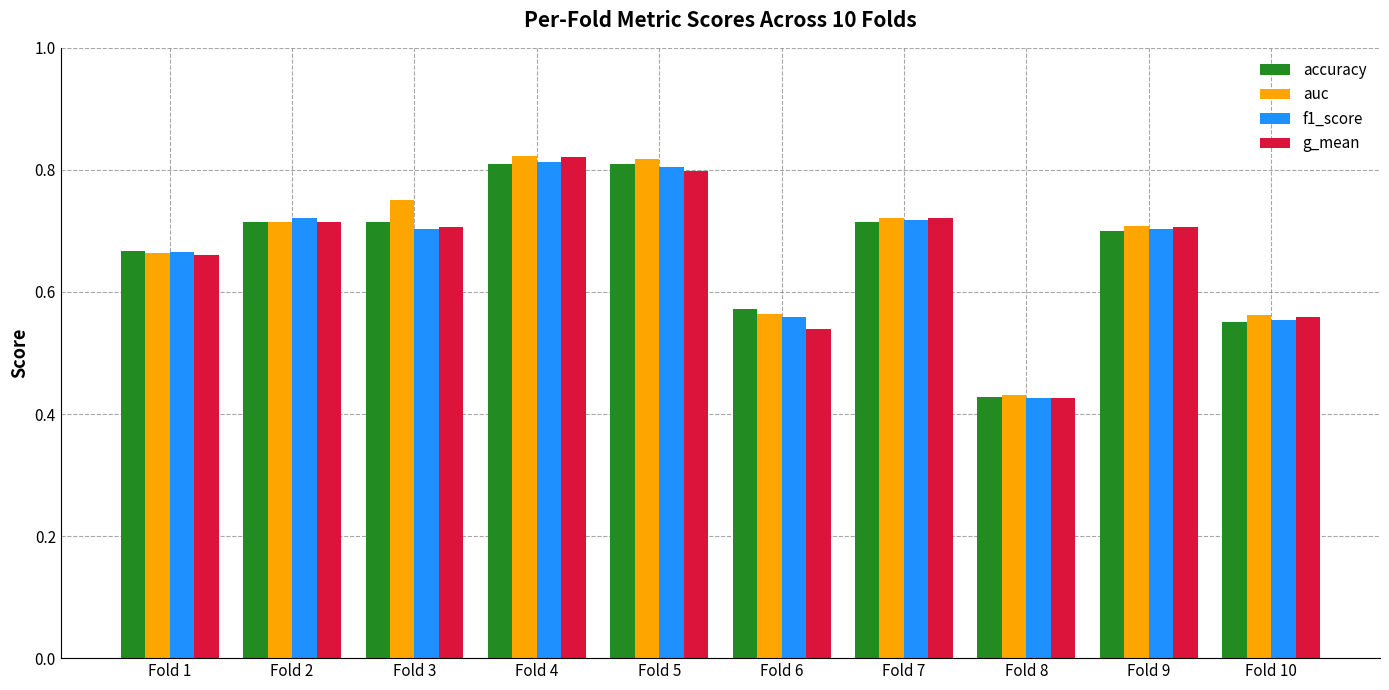

The auc series shows 0.7 at Fold 7. True or false?

True